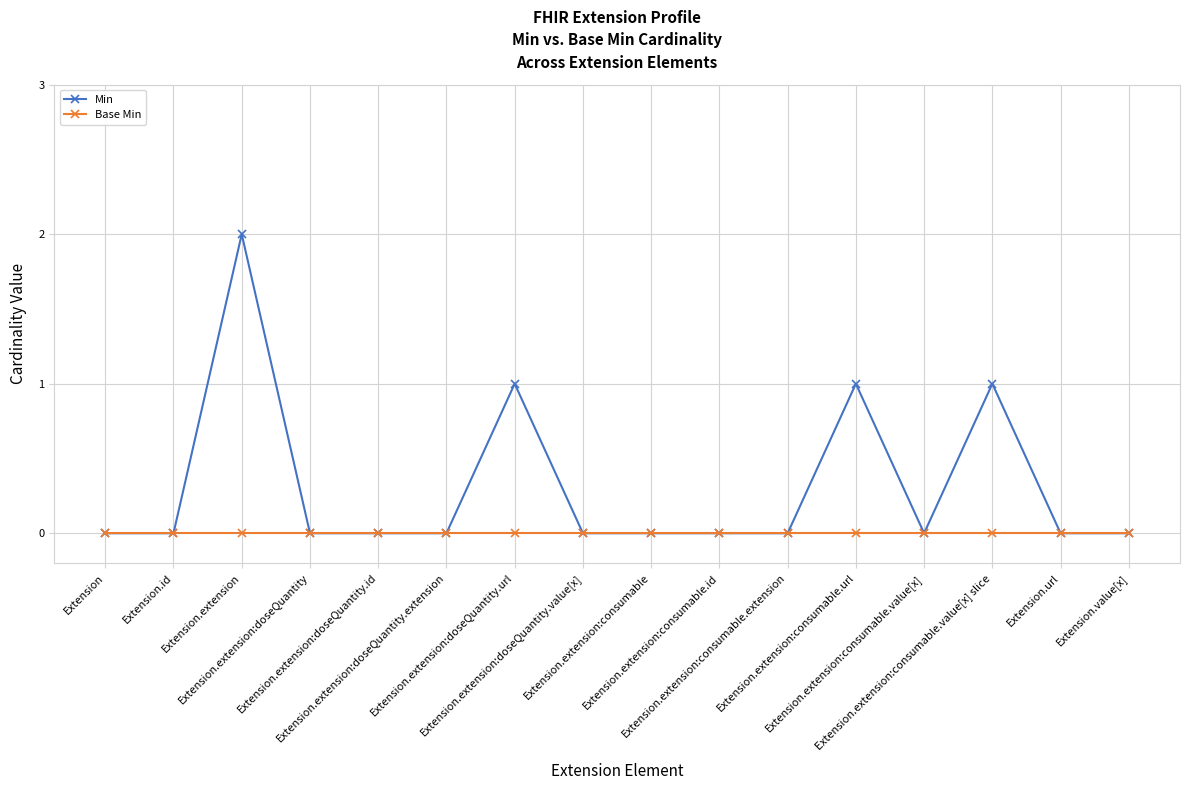

True or false: Min has more than 2 interior local peaks.

True